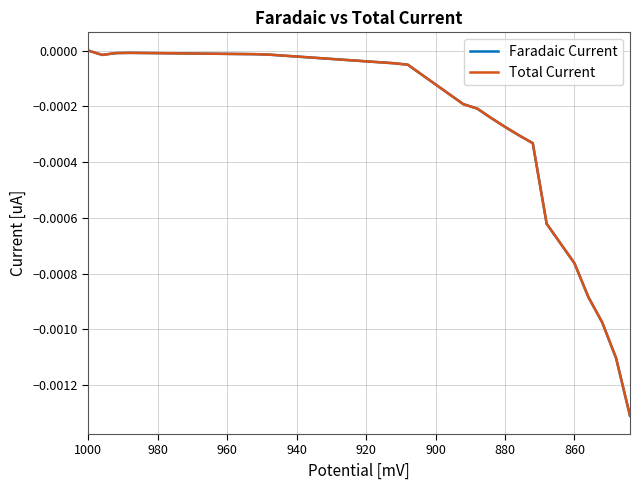

True or false: Faradaic Current and Total Current cross at least once.

False